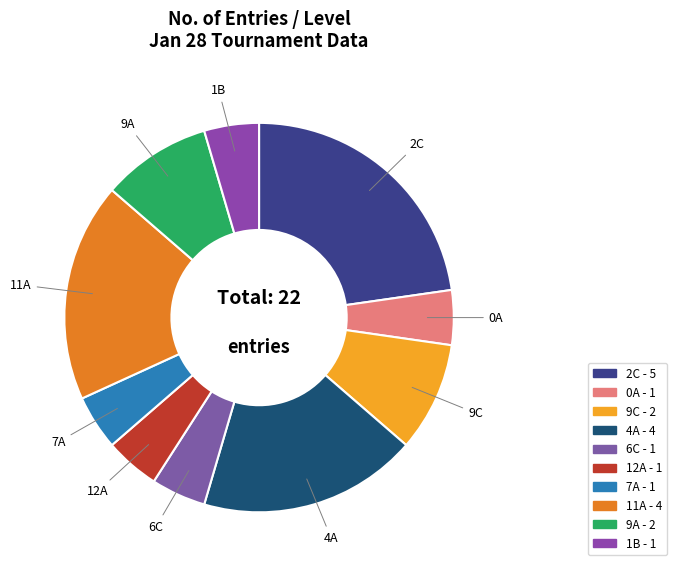

How many slices are in this pie chart?

10